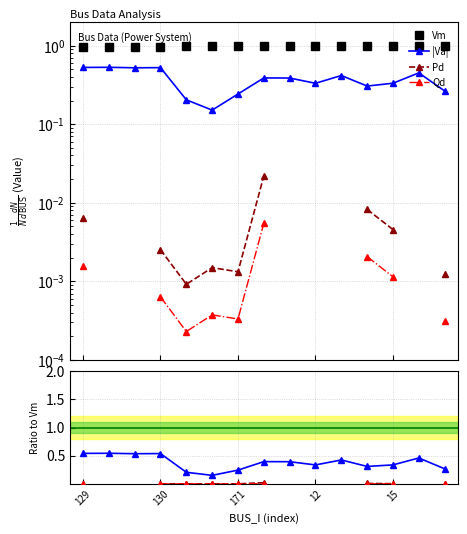

What is the value of the Vm point at the 11th from the left?

1.0